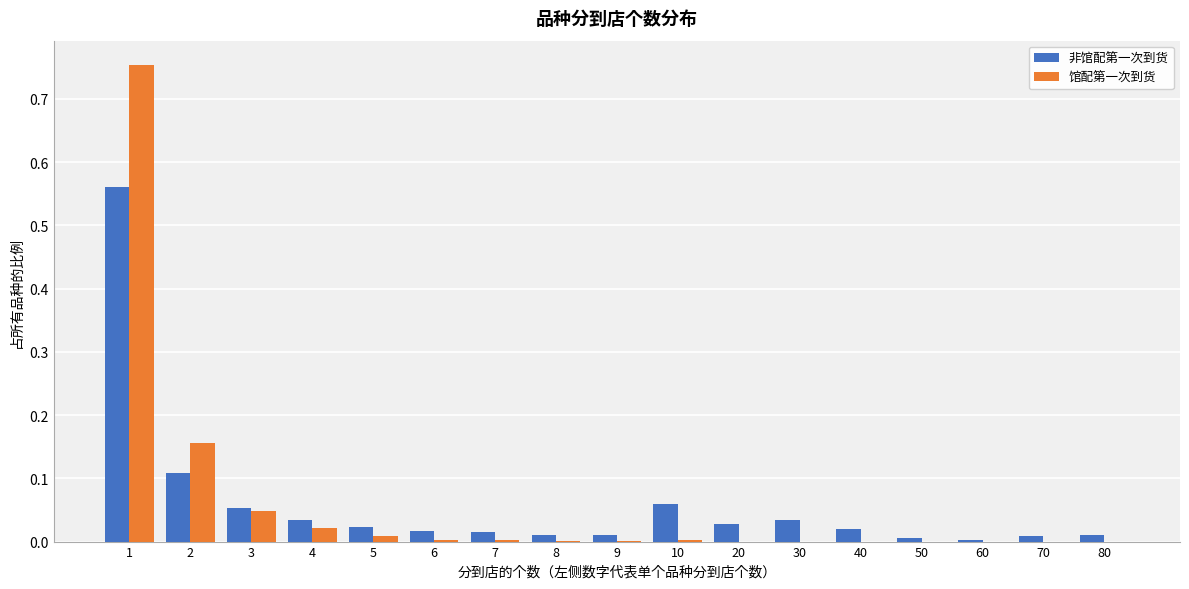

True or false: 馆配第一次到货 has a value of 0.0 at 3.

True